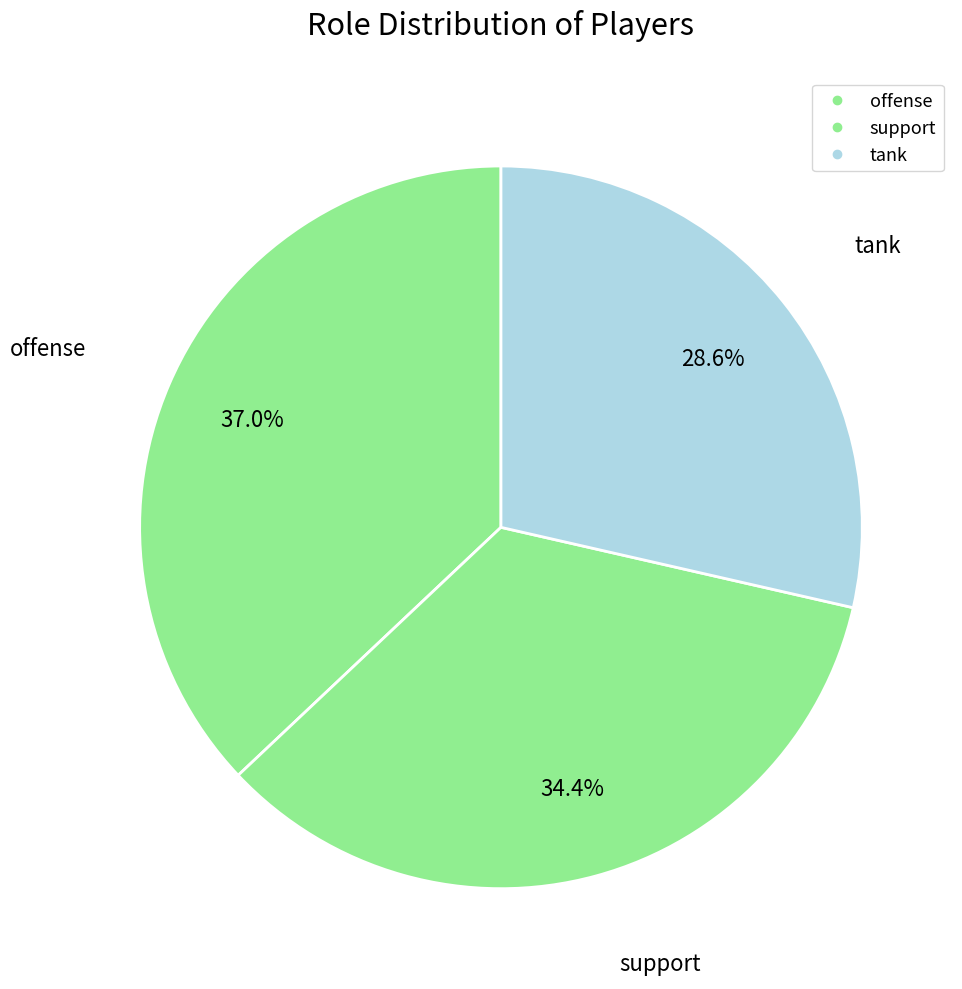

Is it true that support is 40% of the pie?

False